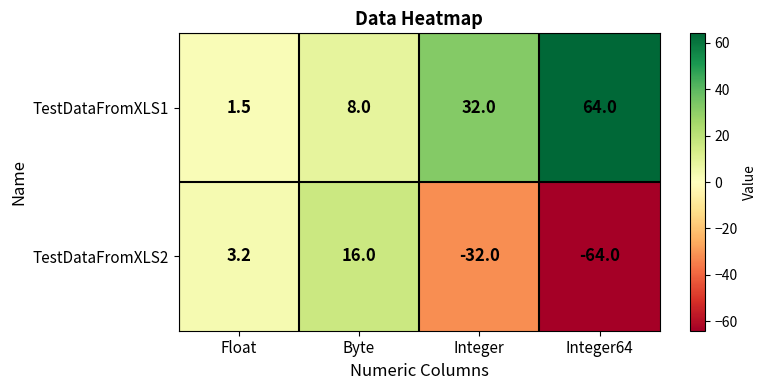

What is the spread (max minus min) of values at Float?

1.7